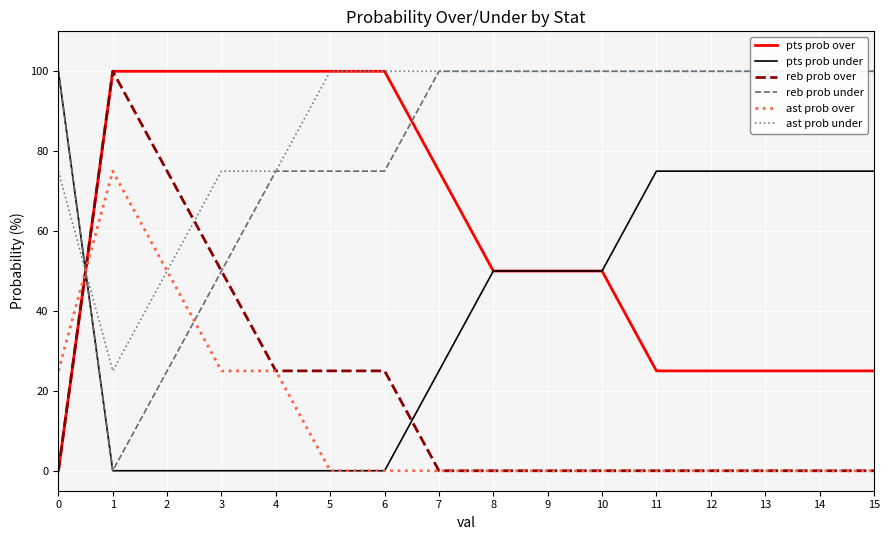

At which label is reb prob over closest to 50?

3